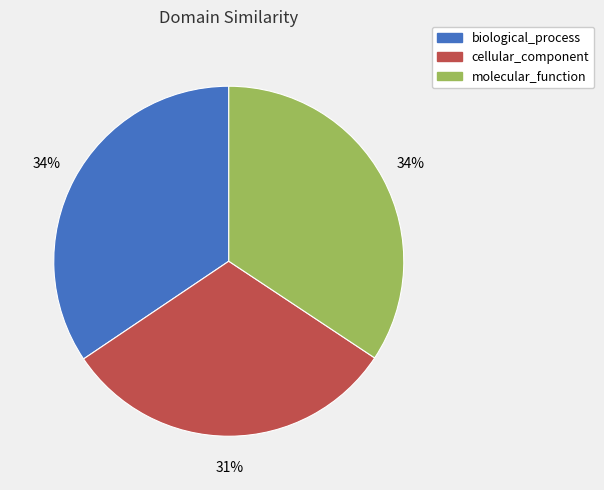

The biological_process slice represents 48% of the pie. True or false?

False